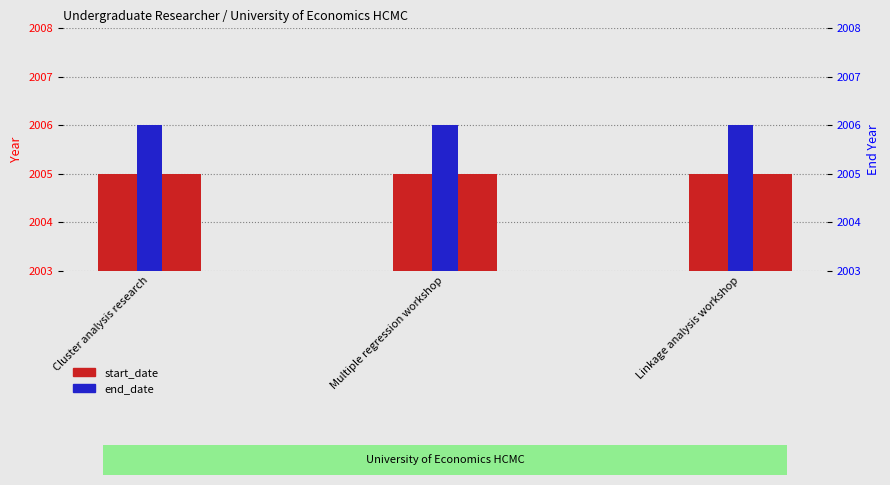

At which category does the chart reach its minimum across all series?

Cluster analysis research